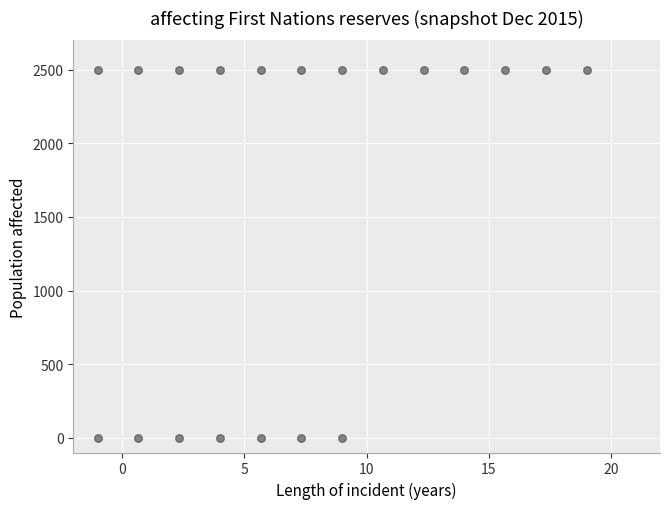

What is the range of Y values (max minus min)?

2500